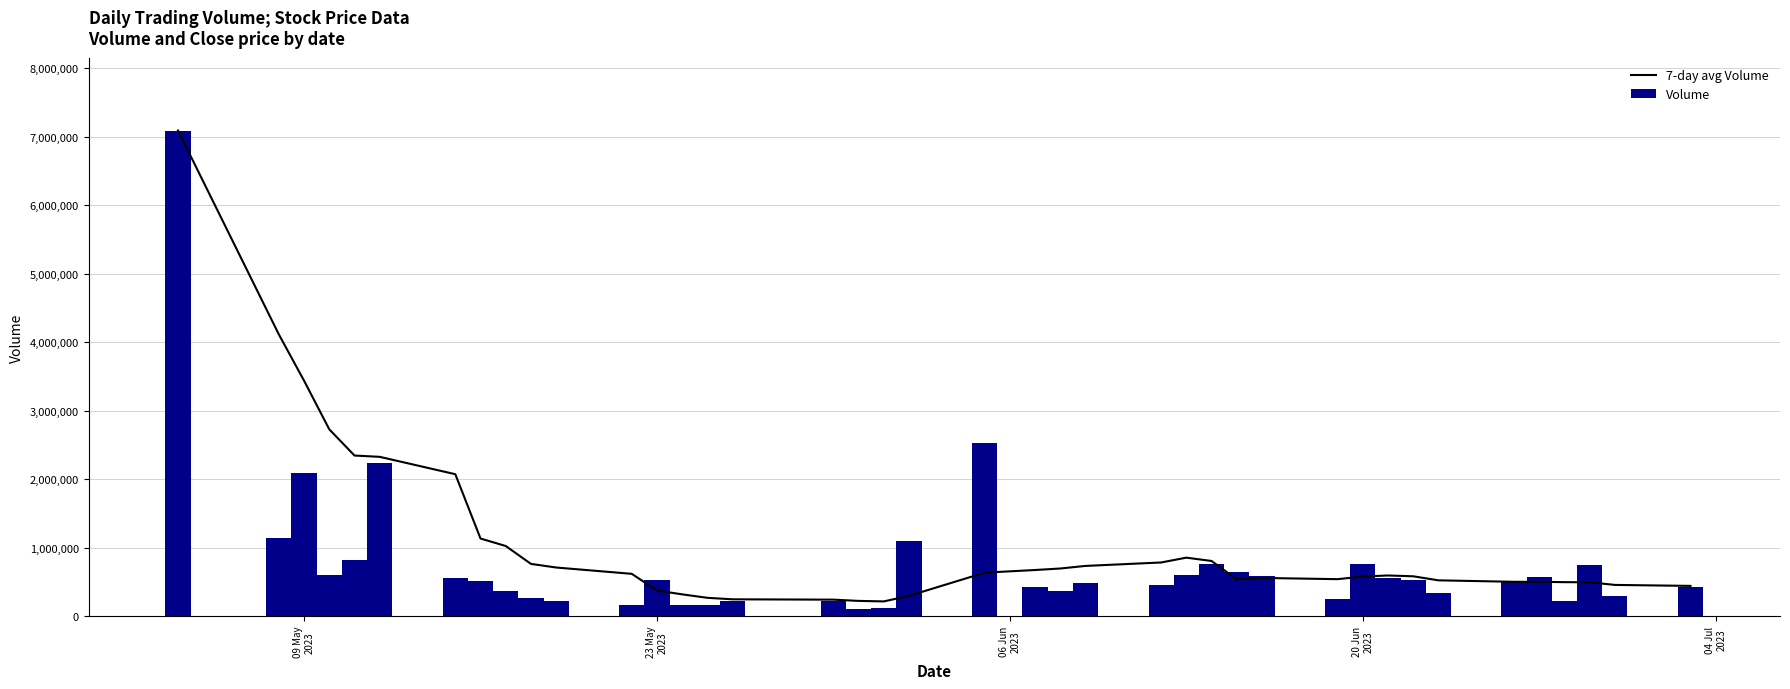

What is the highest value of the Volume series?

7089066